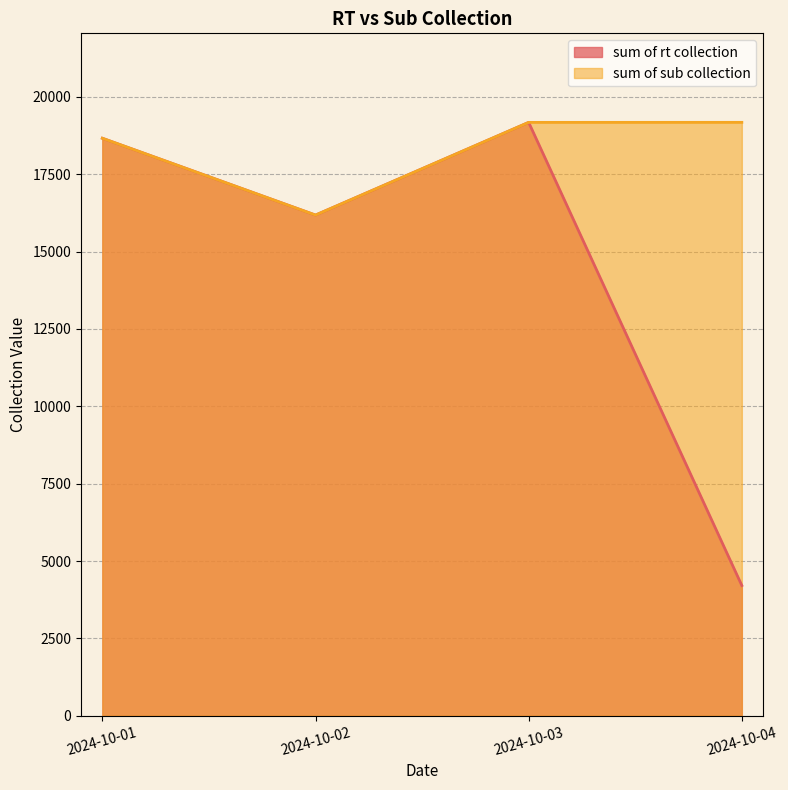

Reading left to right, extract all data points from this chart.

sum of rt collection: 2024-10-01=18662.2	2024-10-02=16179.5	2024-10-03=19175.2	2024-10-04=4208.0
sum of sub collection: 2024-10-01=18662.2	2024-10-02=16179.5	2024-10-03=19175.2	2024-10-04=19176.2